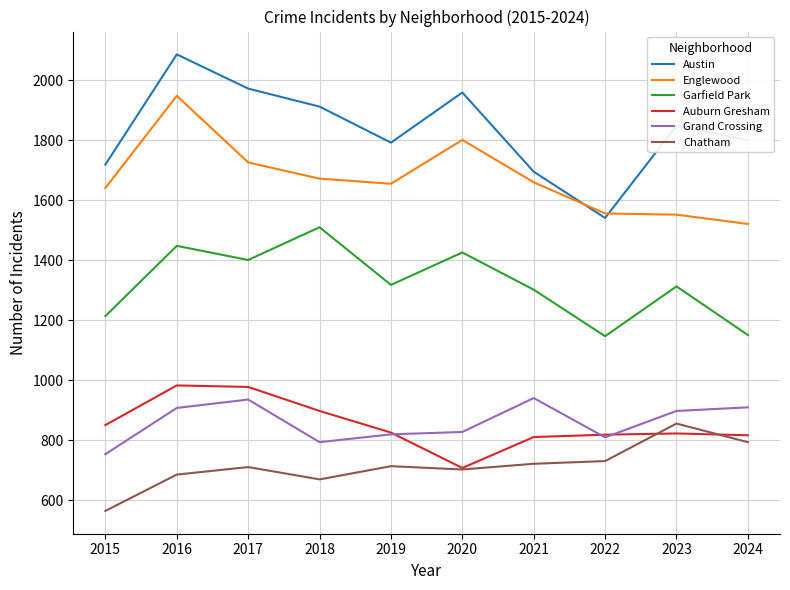

What is the sum of all Chatham values?

7152